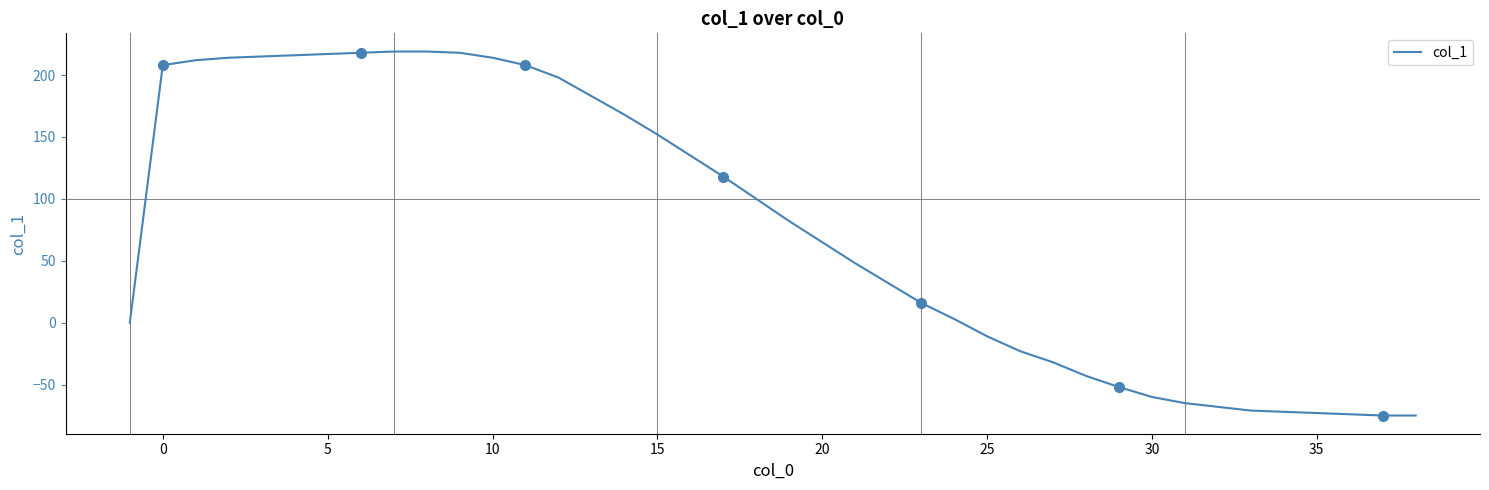

Does the chart have visible grid lines?

No